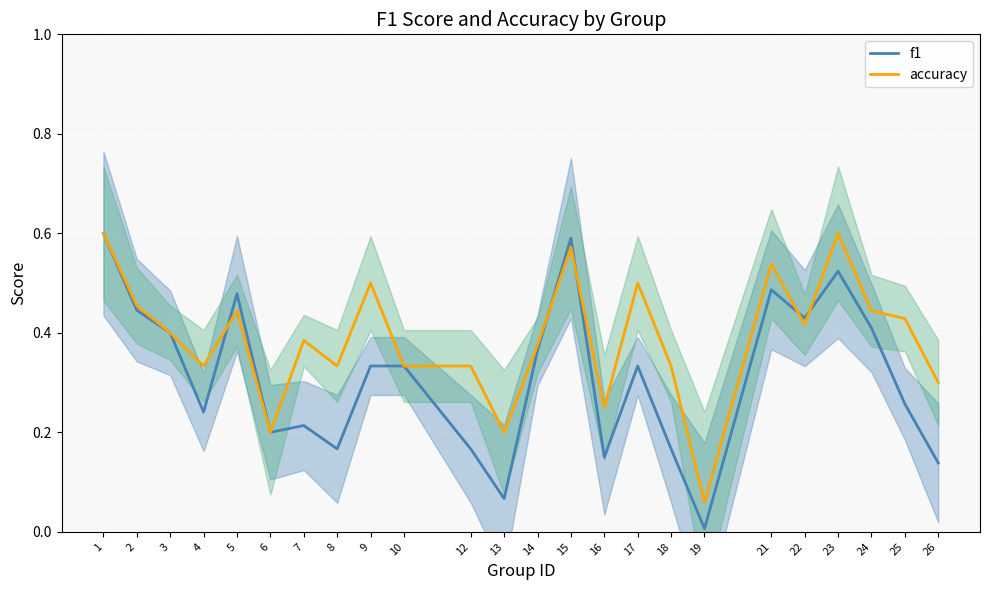

Rank the series by their maximum value, from highest to lowest.

f1, accuracy